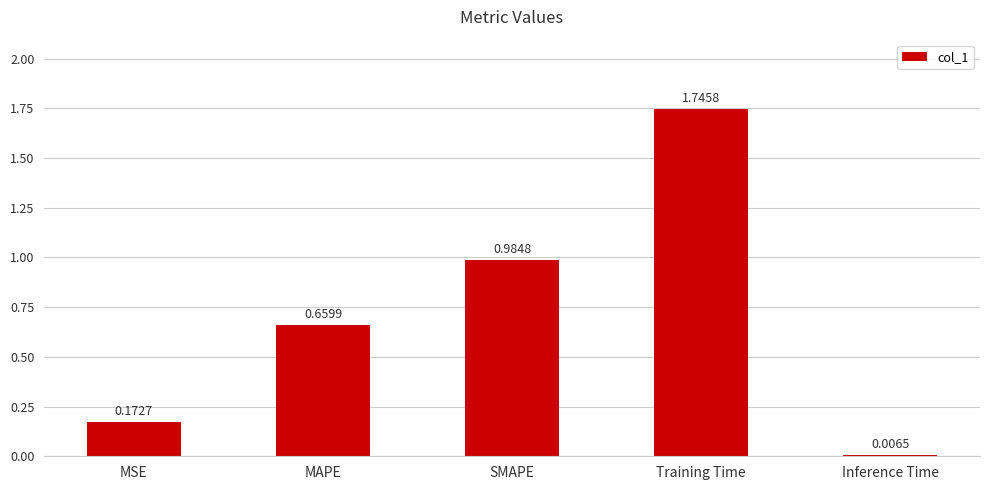

What position from the right is Training Time?

2